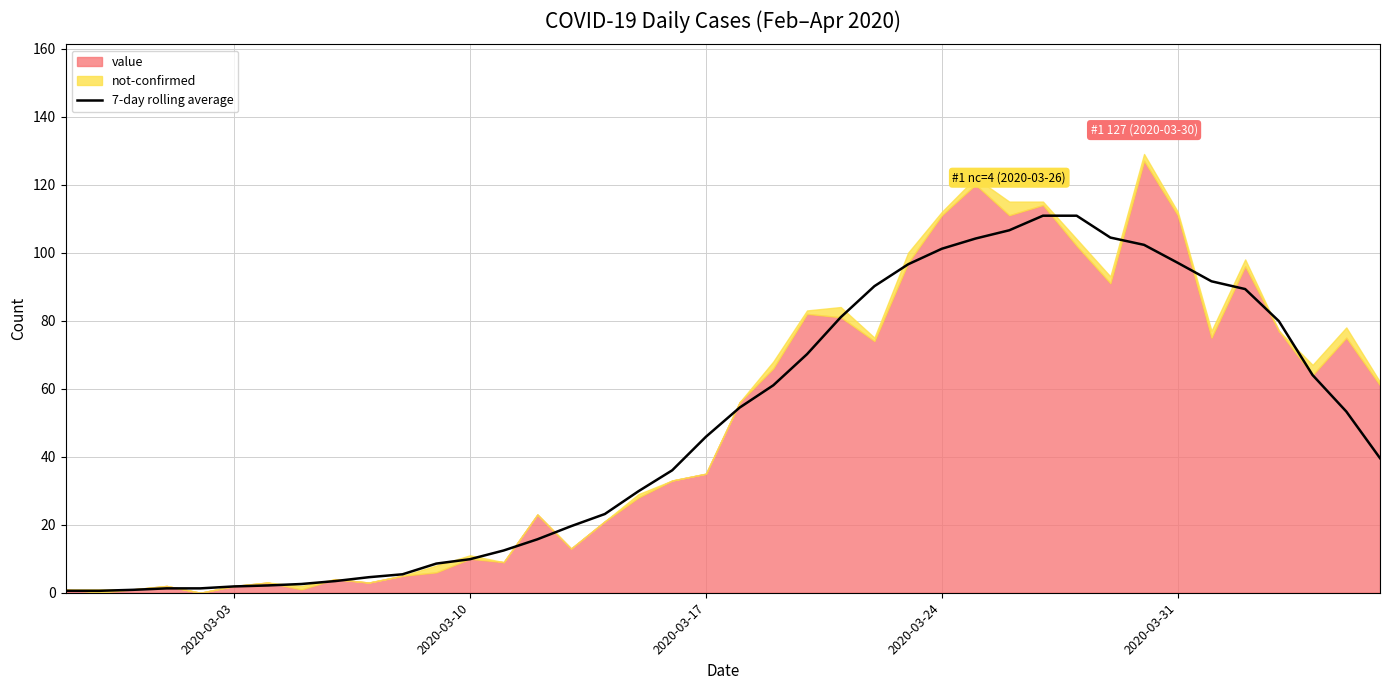

How many data points are above 45?

20